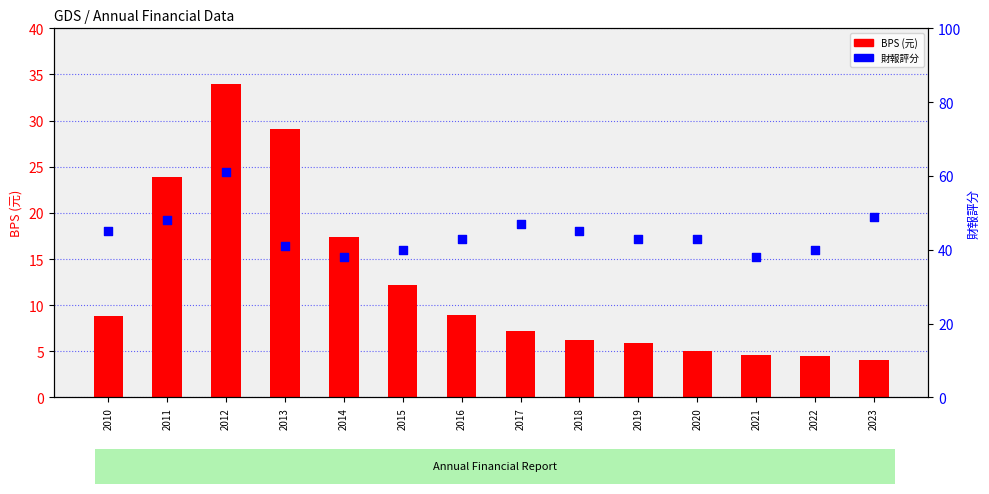

Which series contains the lowest Y value?

BPS (元)